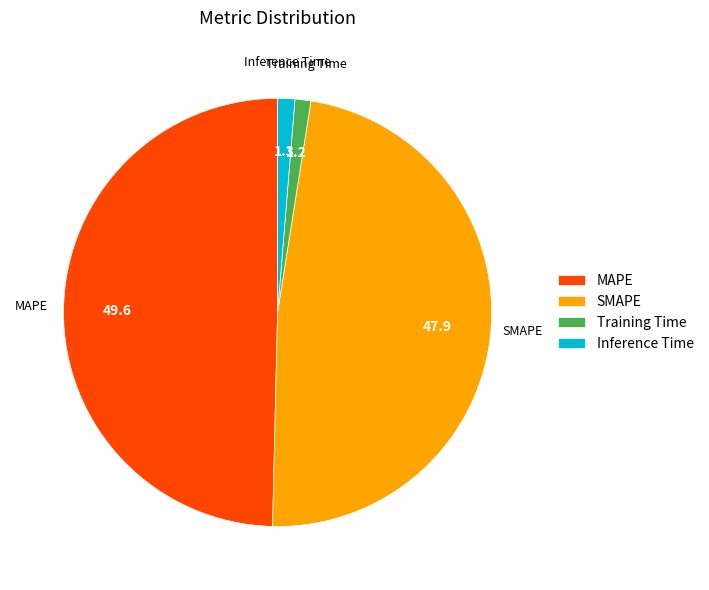

Is it true that Training Time is 11% of the pie?

False